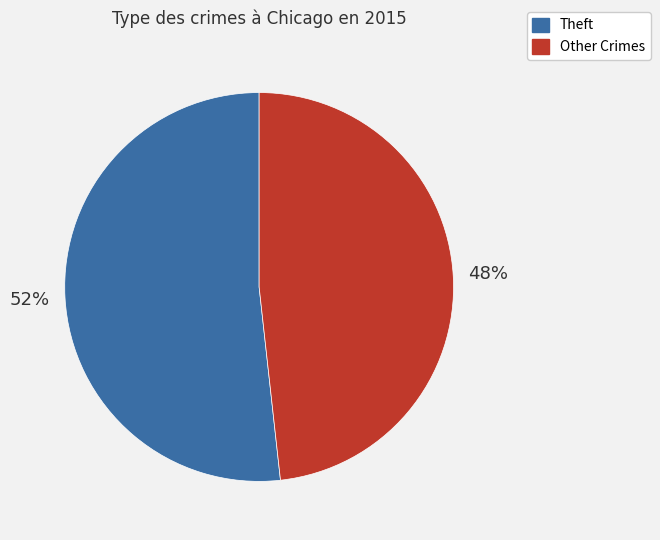

Is there a majority slice in this chart?

Yes